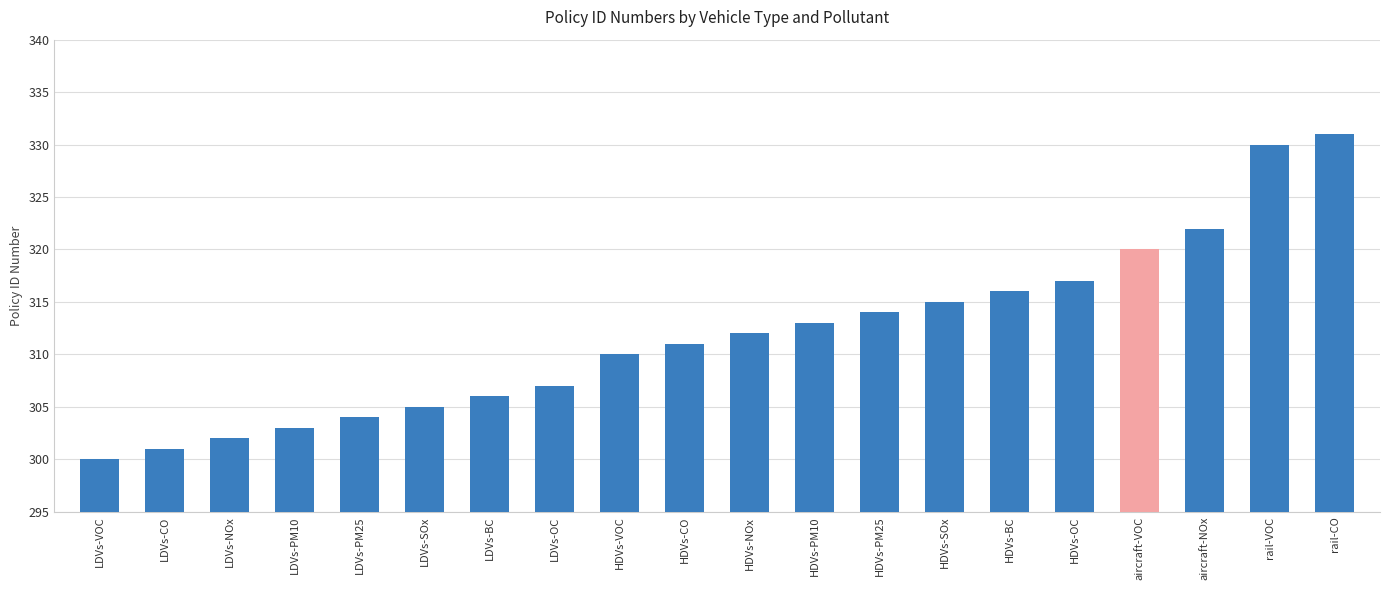

What is the label of the 15th bar from the left?

HDVs-BC